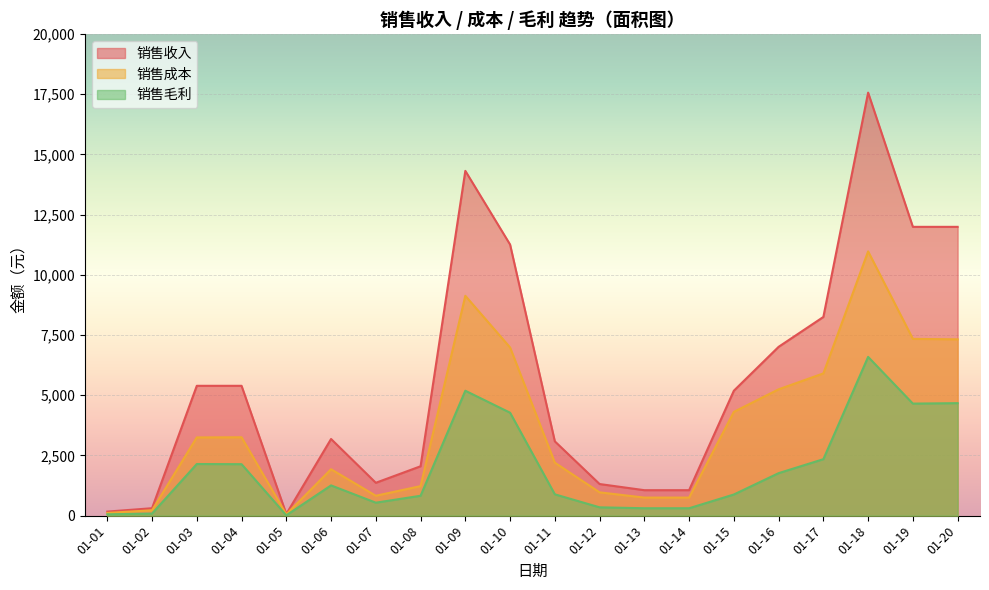

What is the value of the 销售毛利 point at the 10th from the left?

4274.4